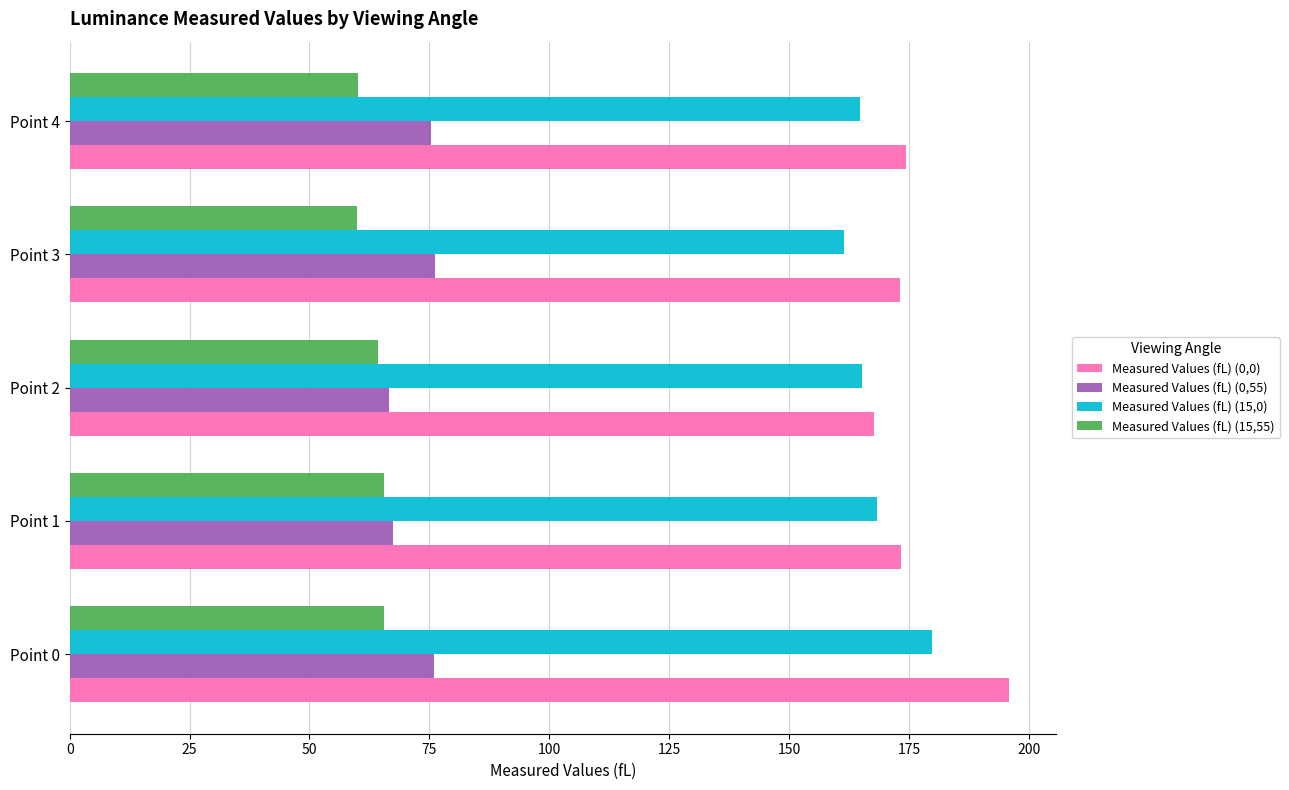

What is the difference between the highest and lowest values at Point 3?

113.4